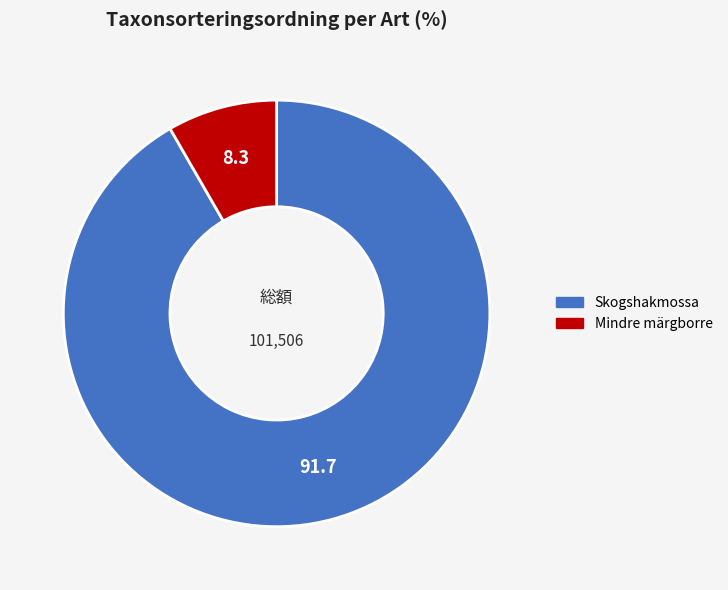

What is the ratio of the value at Skogshakmossa to the value at Mindre märgborre?

11.0